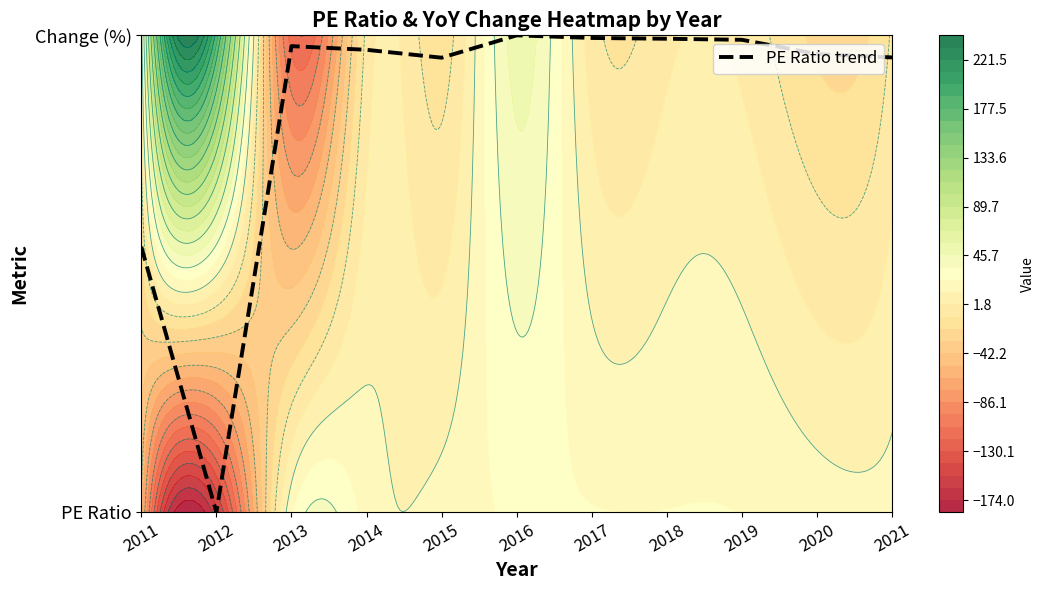

List the labels in order of value, largest first.

2016, 2017, 2018, 2019, 2013, 2014, 2020, 2021, 2015, 2011, 2012